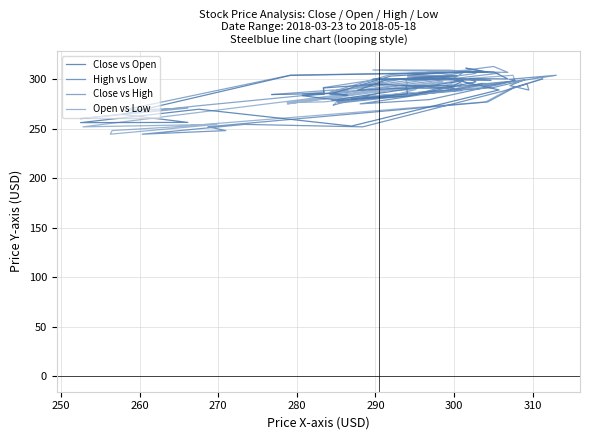

Is it true that Open vs Low equals 134.2 at 310?

False